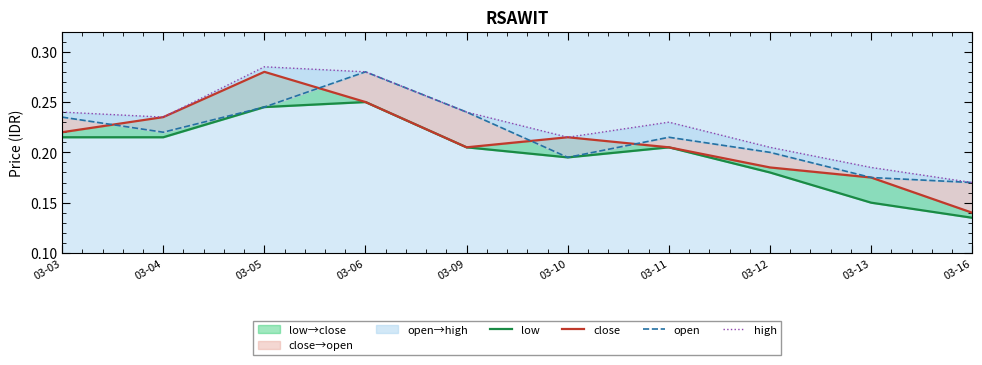

Rank the series by their average value, from highest to lowest.

high, open, close, low